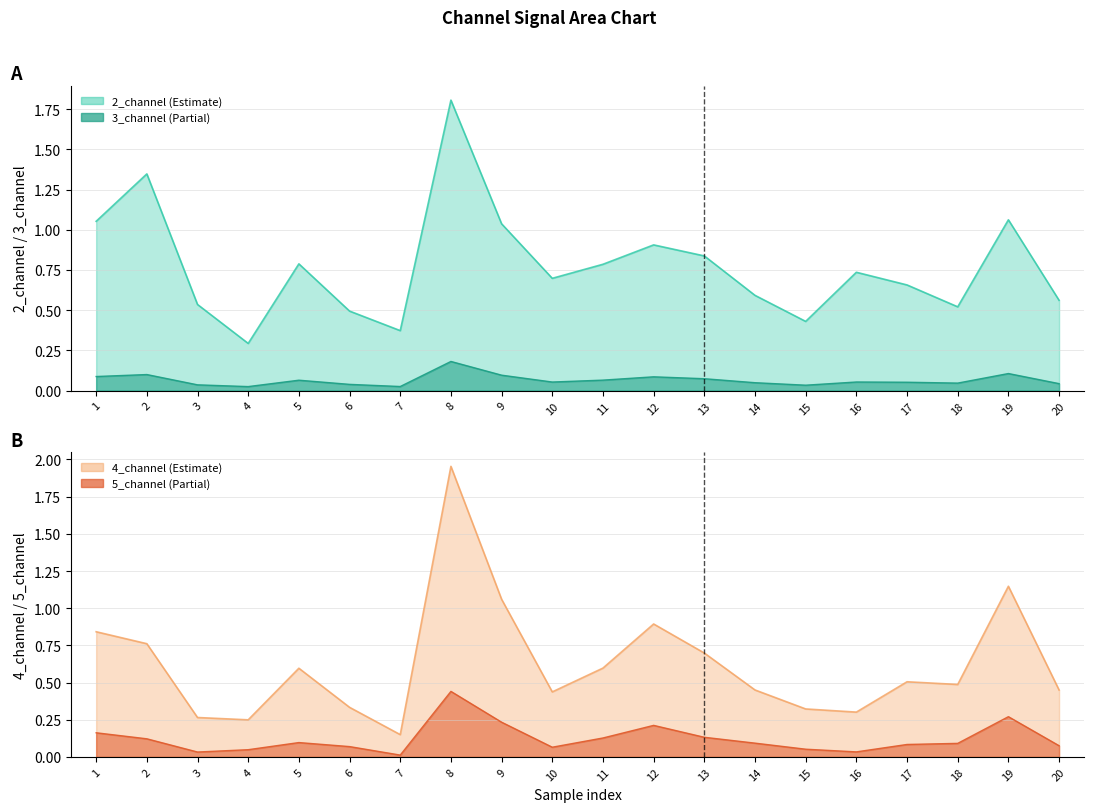

Which series has the widest spread of values?

4_channel